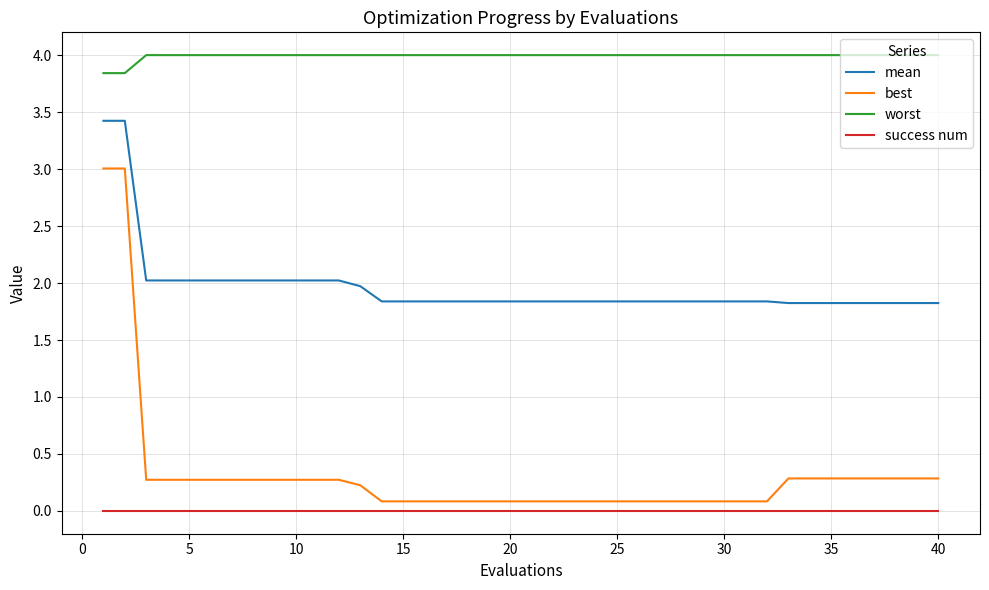

What is the maximum value shown in the chart?

4.0